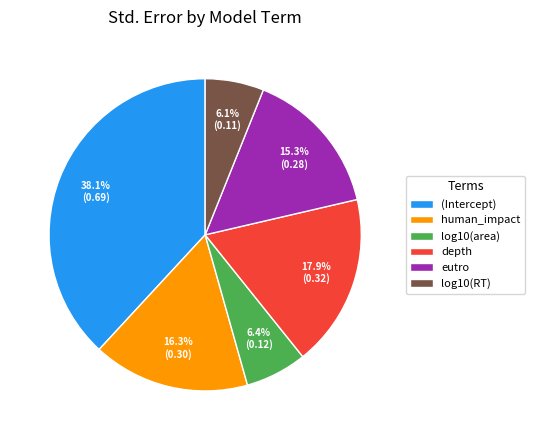

How many segments does this pie chart have?

6